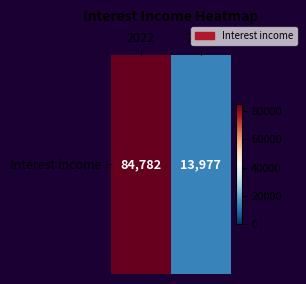

Reading right to left, list all the values displayed in this chart.

2021=13977	2022=84782